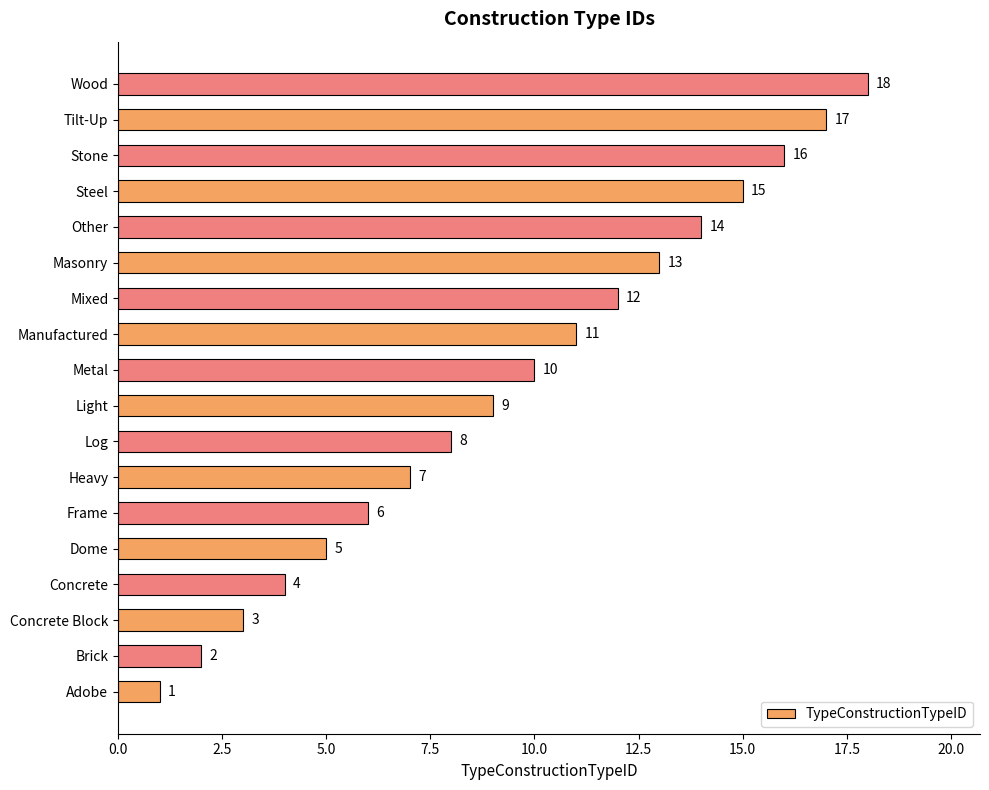

Rank the categories by value from lowest to highest.

Adobe, Brick, Concrete Block, Concrete, Dome, Frame, Heavy, Log, Light, Metal, Manufactured, Mixed, Masonry, Other, Steel, Stone, Tilt-Up, Wood